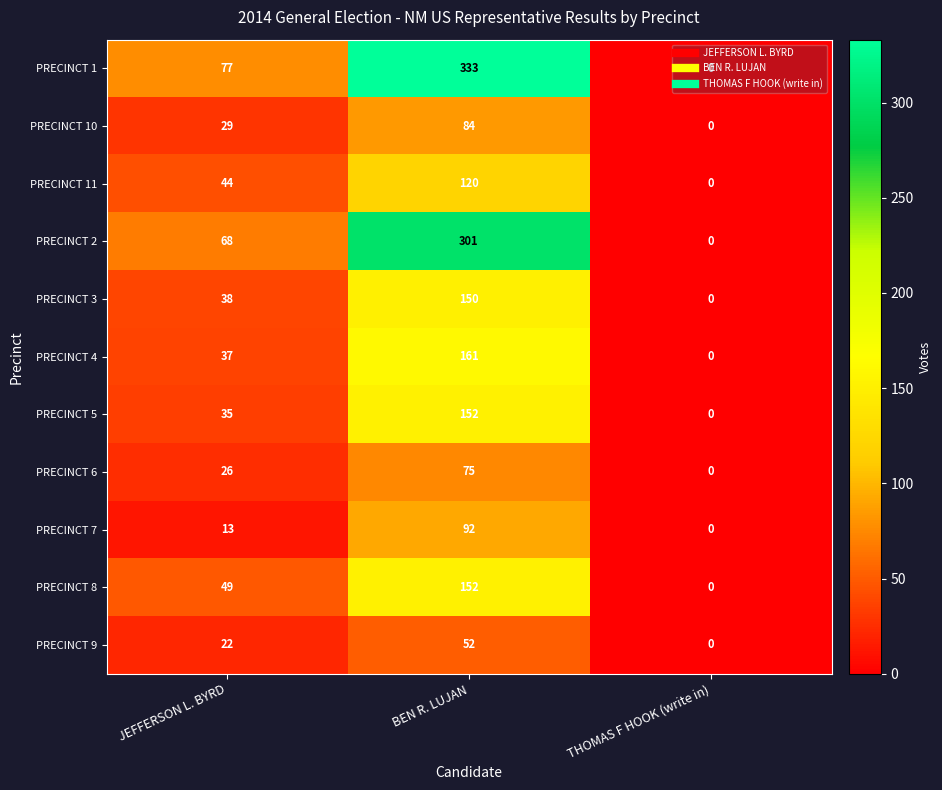

At which label is PRECINCT 10 closest to 42?

JEFFERSON L. BYRD